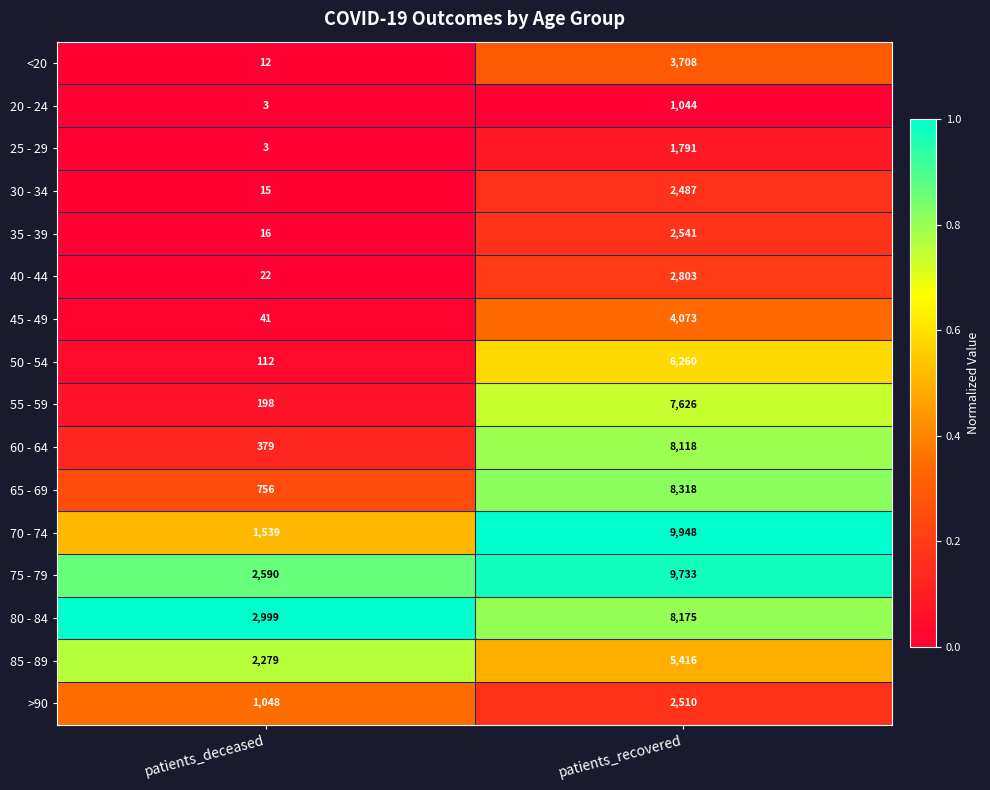

Rank the series at patients_recovered from lowest to highest value.

20 - 24, 25 - 29, 30 - 34, >90, 35 - 39, 40 - 44, <20, 45 - 49, 85 - 89, 50 - 54, 55 - 59, 60 - 64, 80 - 84, 65 - 69, 75 - 79, 70 - 74